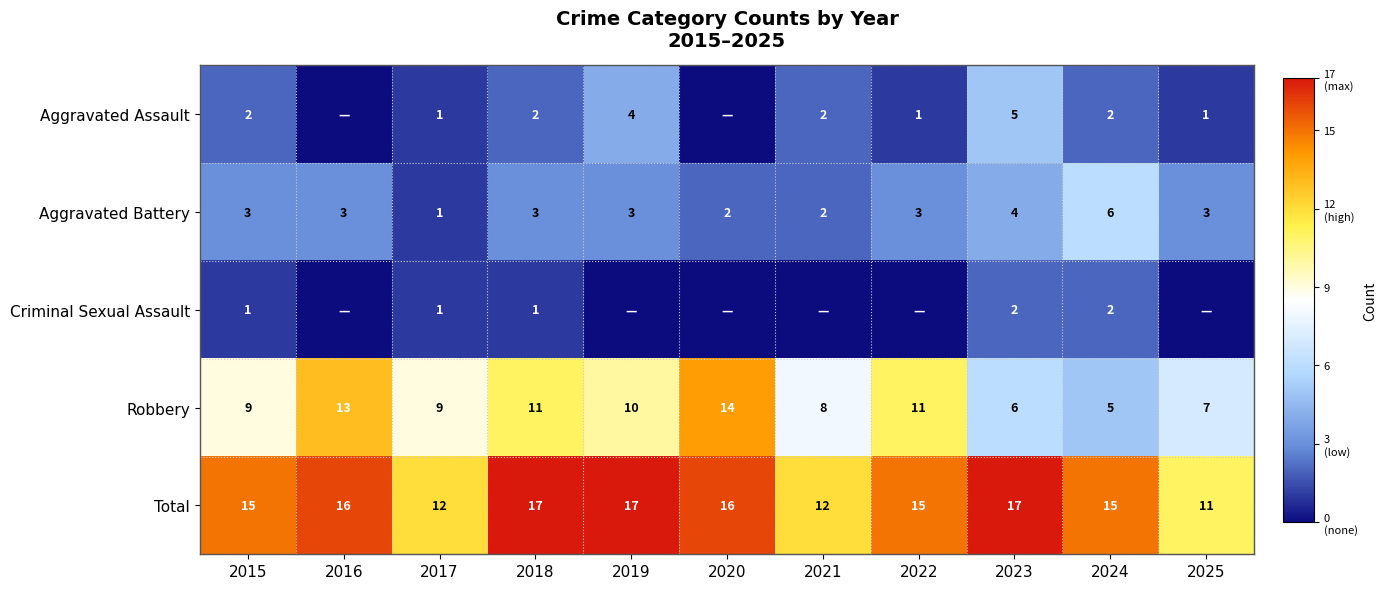

What is the lowest value of the Robbery series?

5